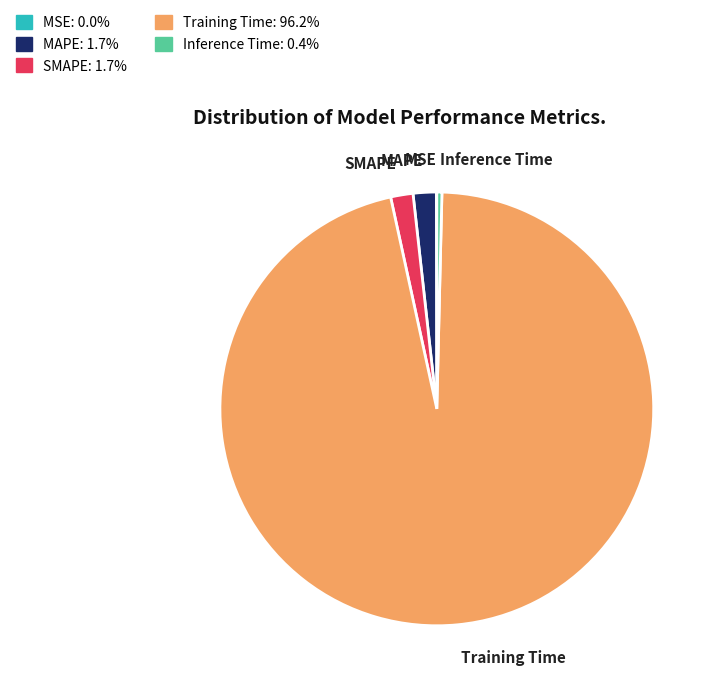

Which category accounts for the majority?

Training Time